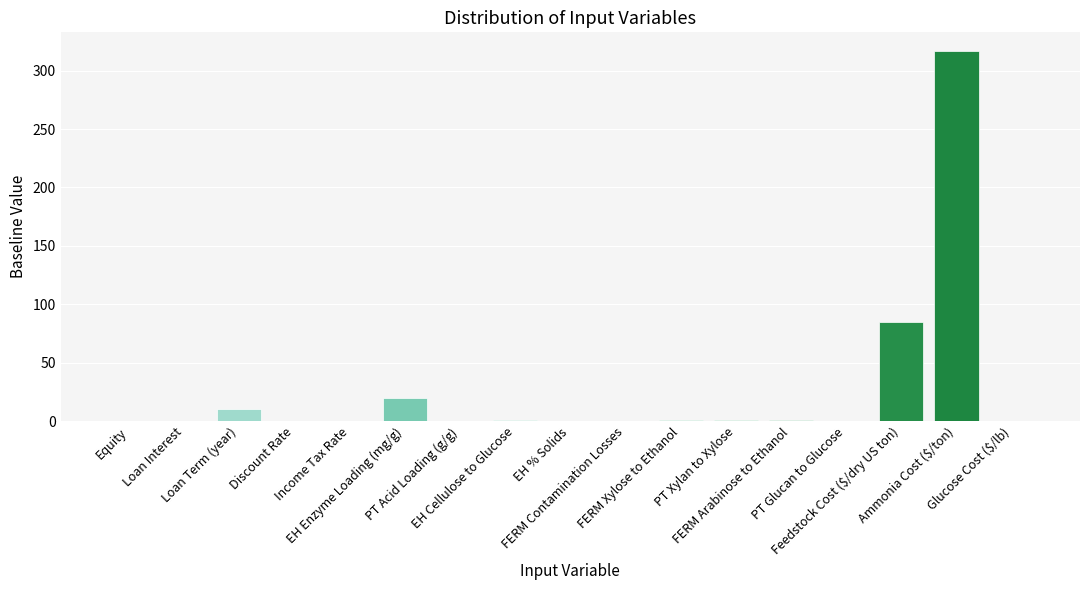

What is the greatest value displayed?

317.0